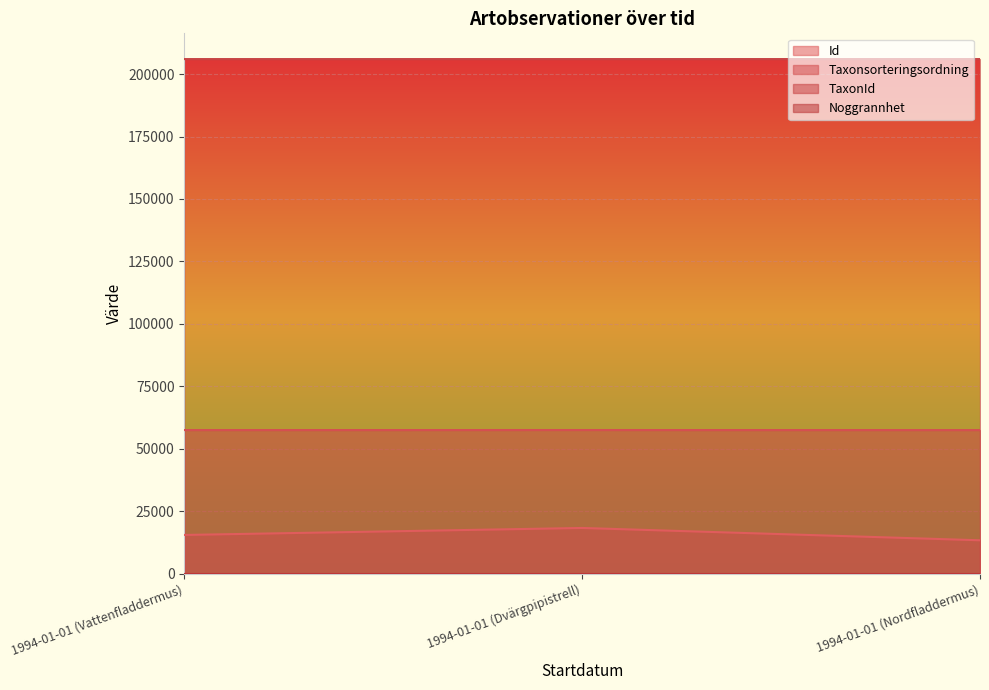

What is the sum of the Taxonsorteringsordning values at 1994-01-01 (Dvärgpipistrell) and 1994-01-01 (Nordfladdermus)?

114985